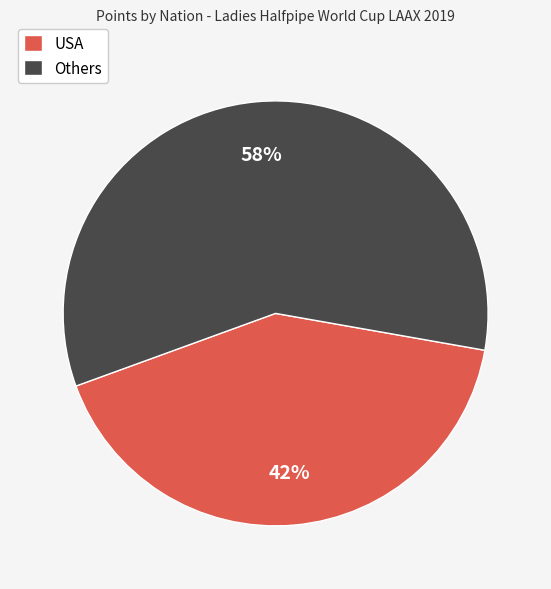

Is it true that USA is 52% of the pie?

False